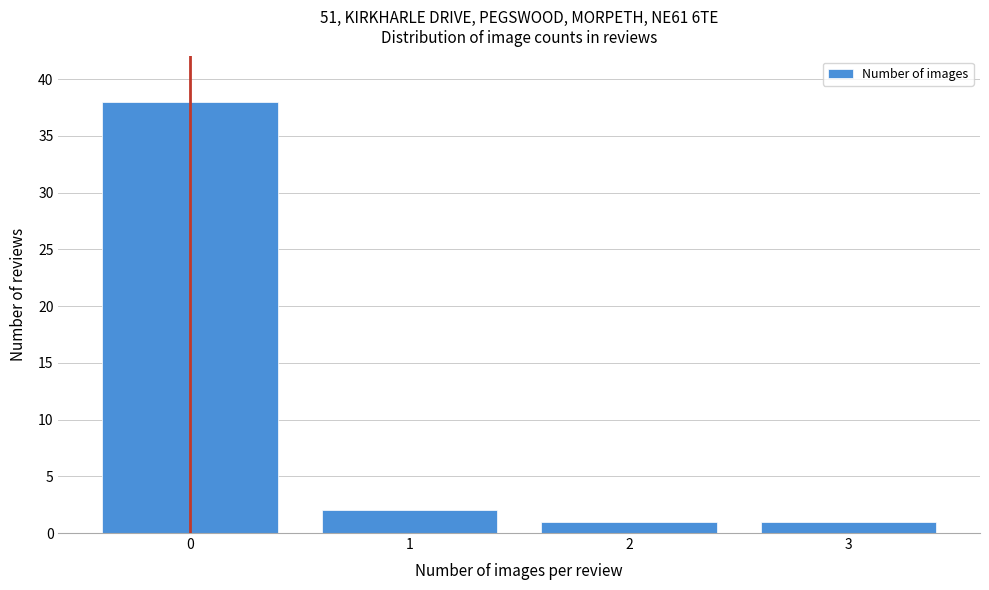

Reading right to left, list all the values displayed in this chart.

1	1	2	38